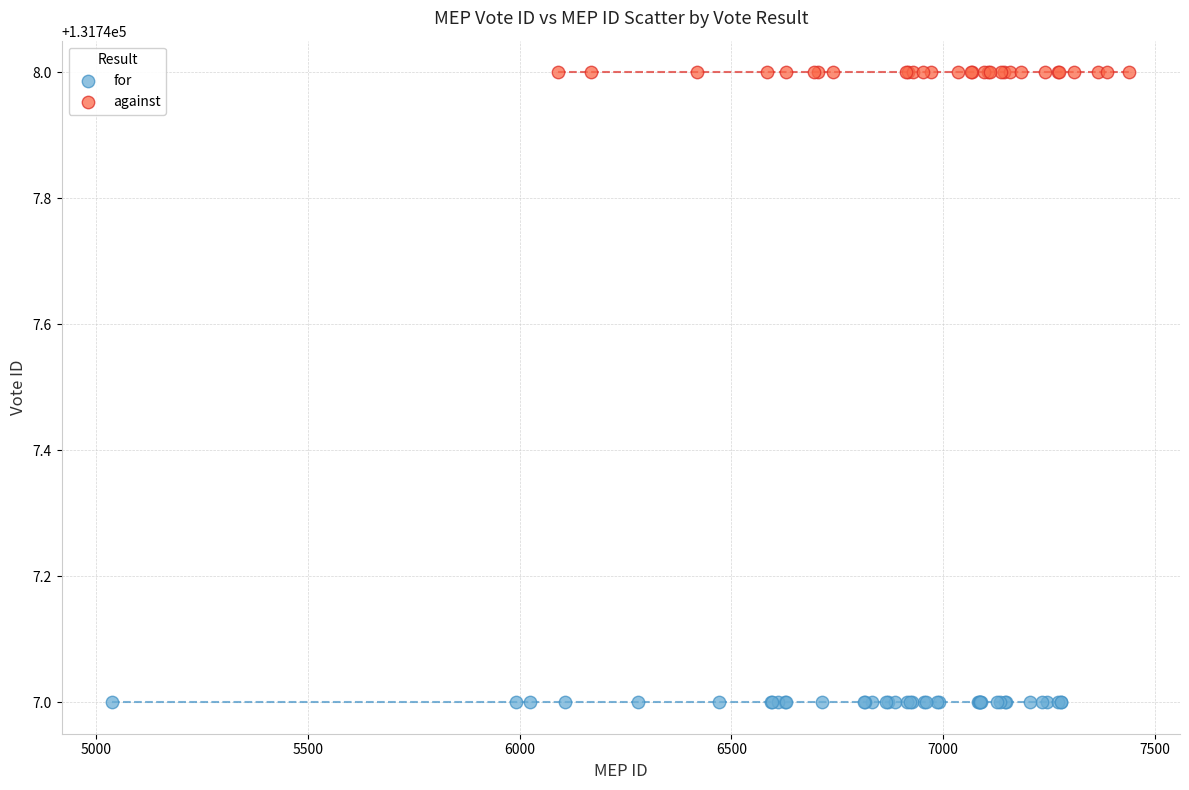

Which series contains the lowest Y value?

for